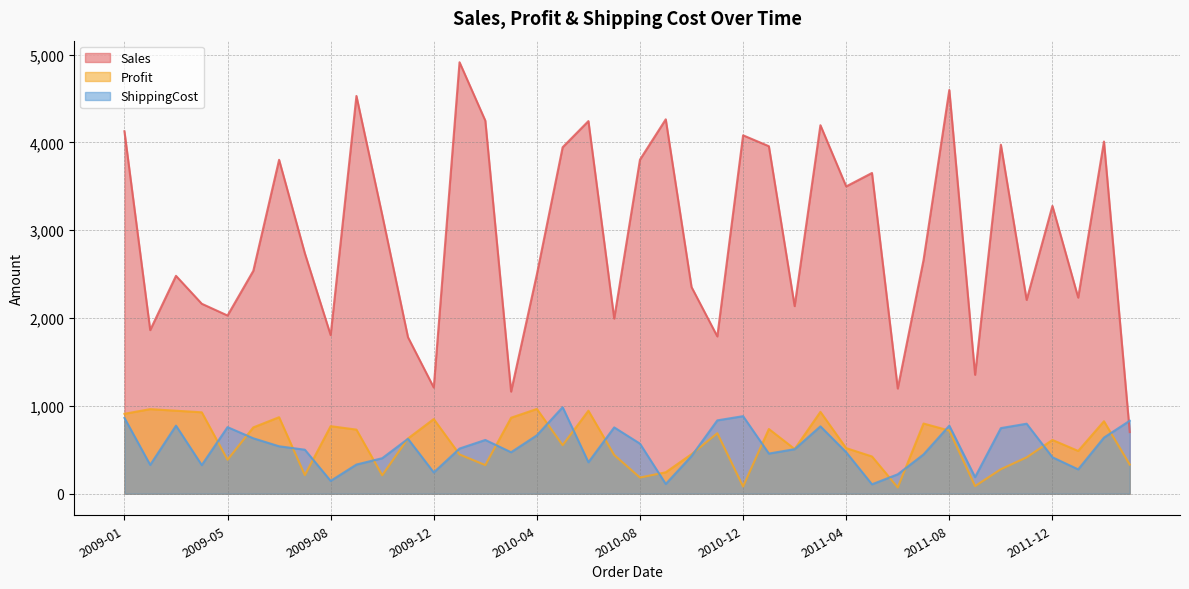

Which series ends up on top after the final intersection of Profit and ShippingCost?

ShippingCost